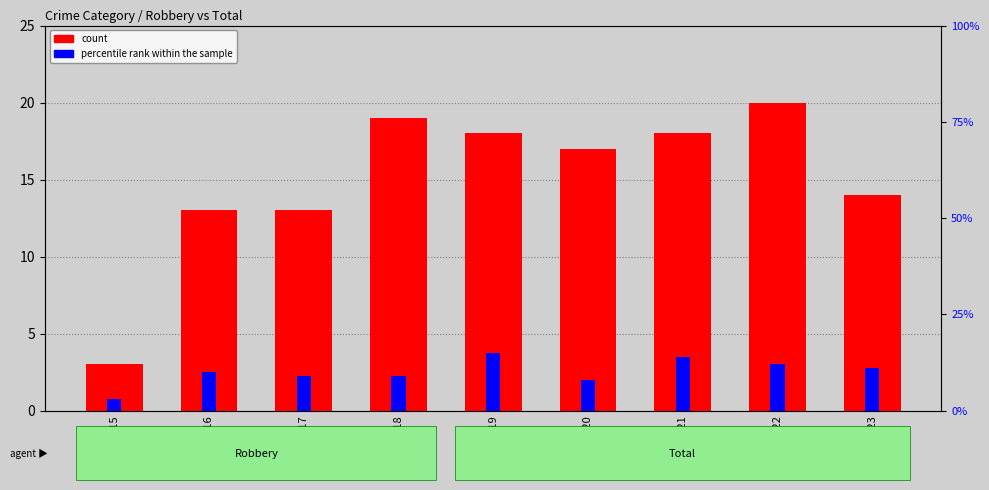

How many values in the count series exceed 17?

4